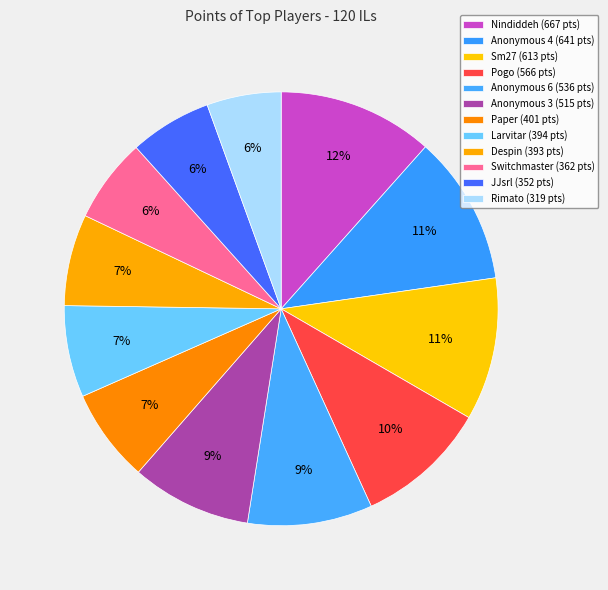

How many slices are in this pie chart?

12